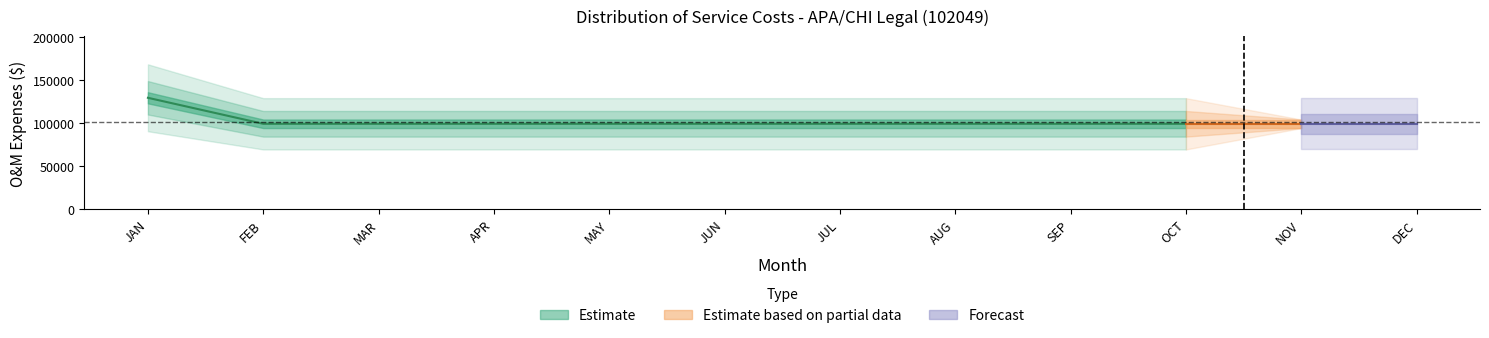

True or false: ESTIMATE has more than 2 points higher than both neighbors.

False